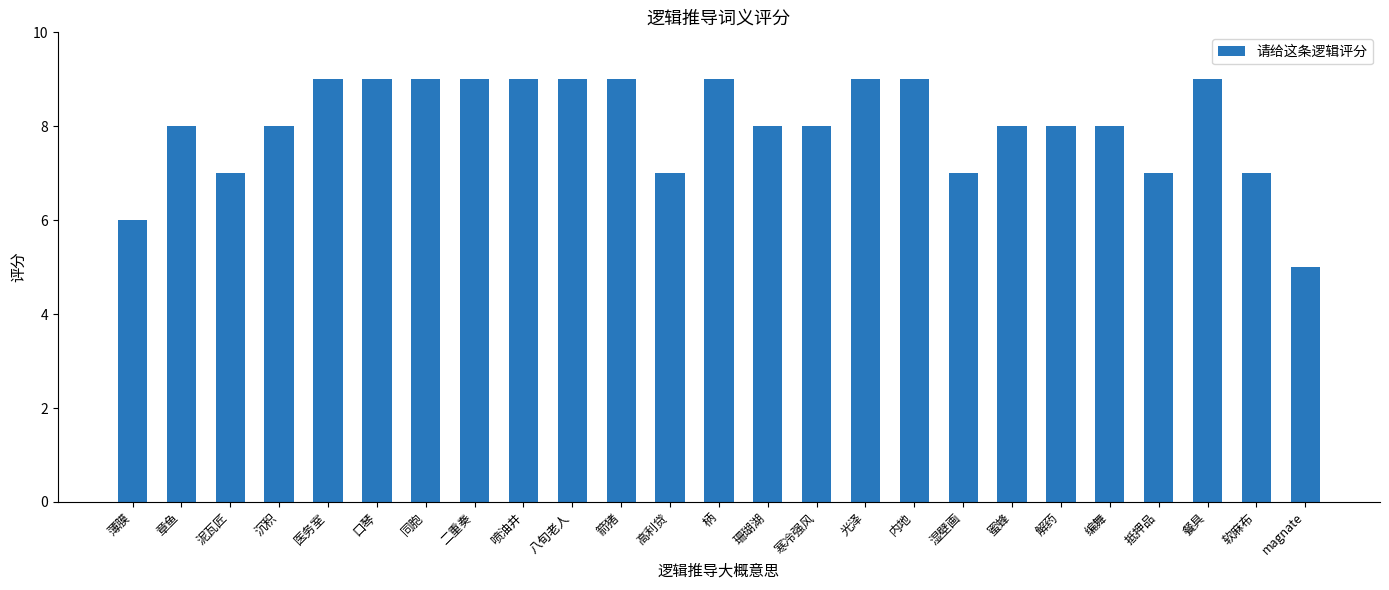

True or false: the data shows 8 at 蜜蜂.

True